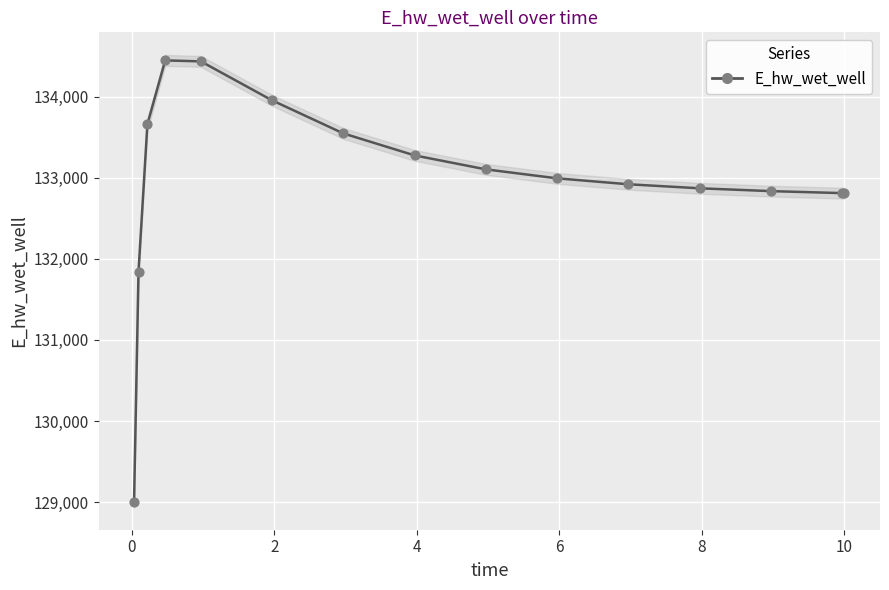

Which has a higher value, 10 or 6?

6